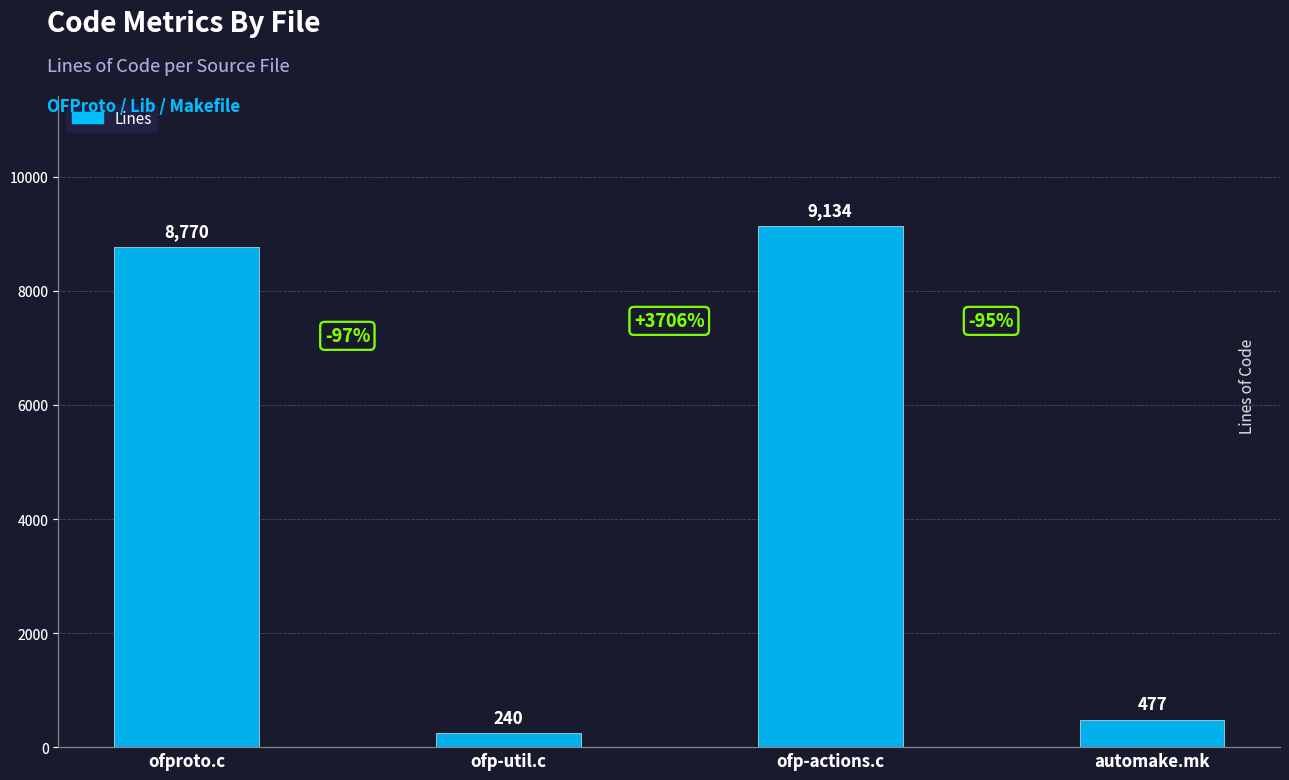

What is the change in value from ofproto.c to ofp-util.c?

-8530